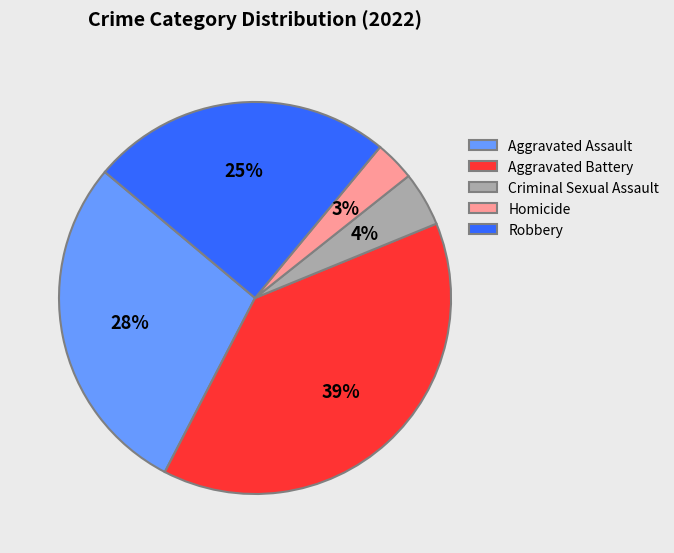

How many segments does this pie chart have?

5